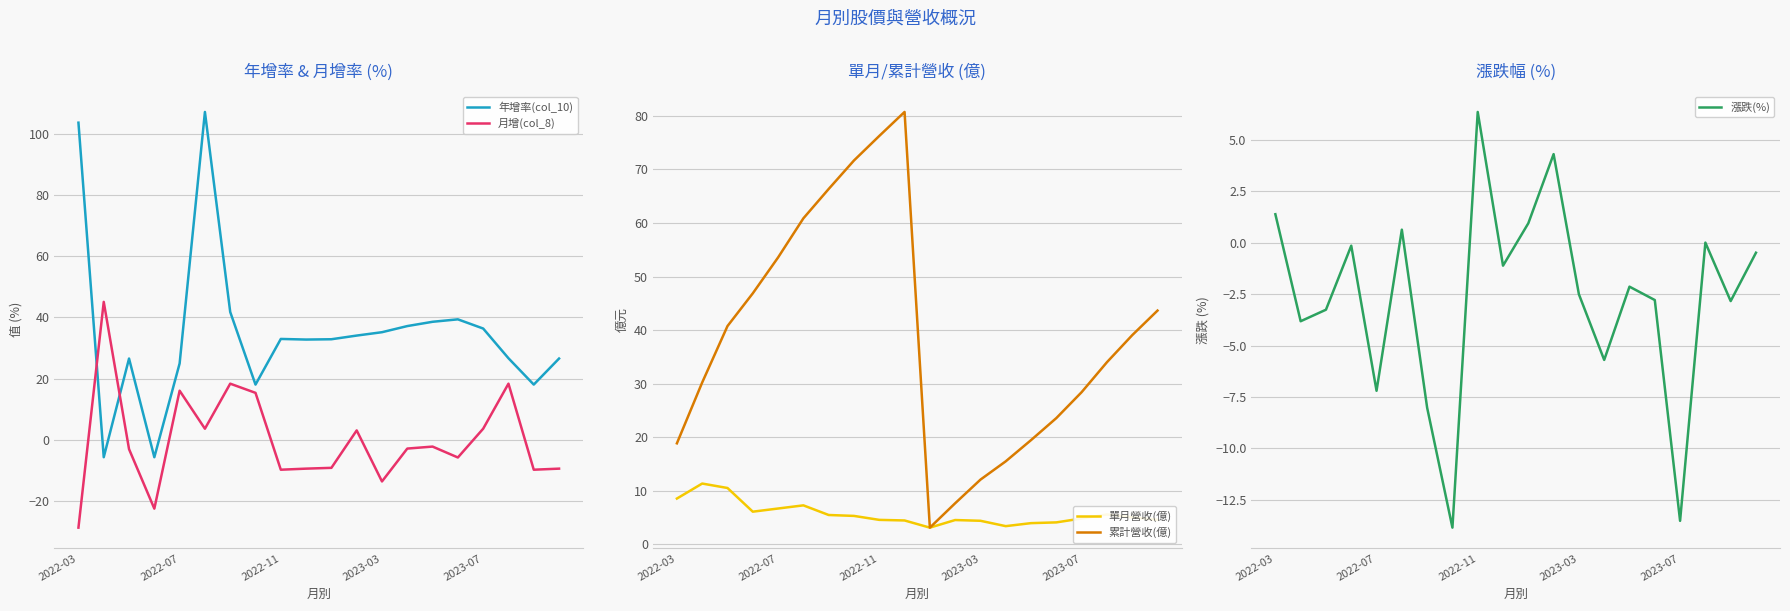

Is it true that 月增(col_8) equals 8.1 at 17?

False